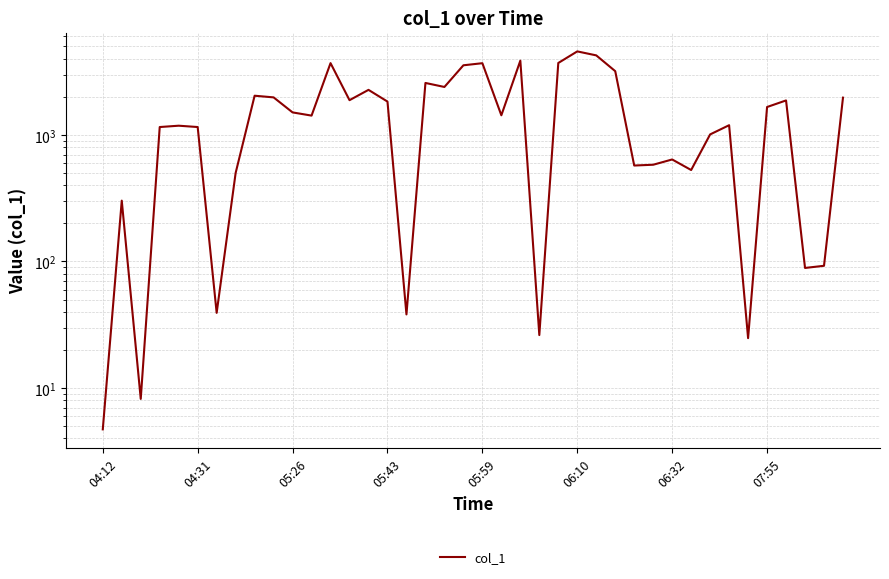

What is the sum of the values at 07:55 and 9?

2480.9